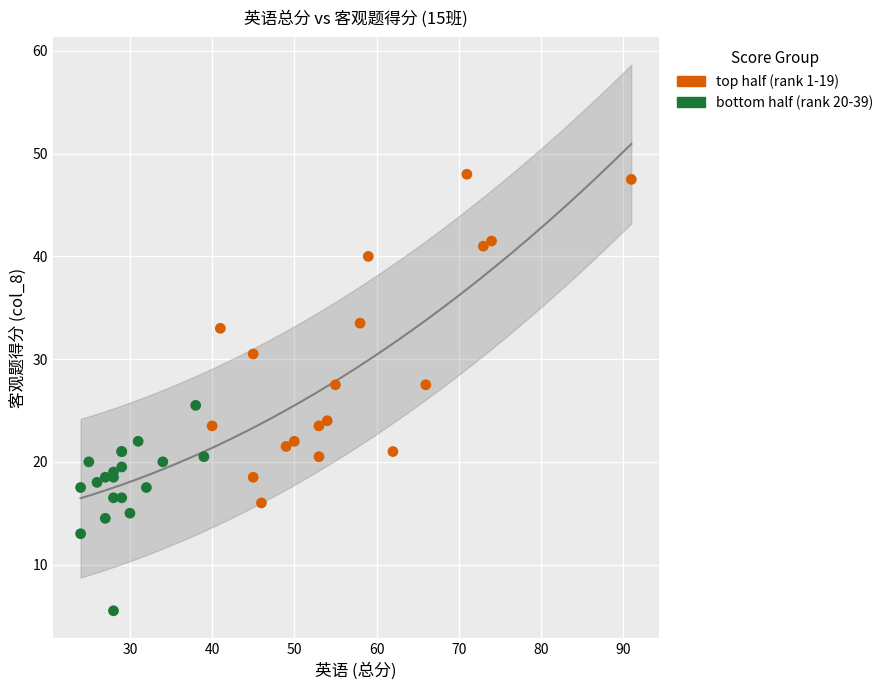

Which series contains the lowest Y value?

bottom half (rank 20-39)